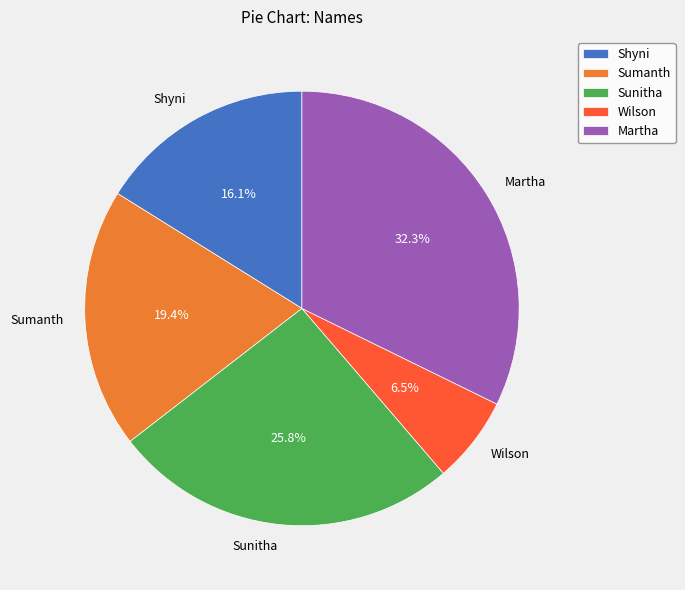

To the nearest percent, what is the difference between the largest and smallest slice percentages?

26%